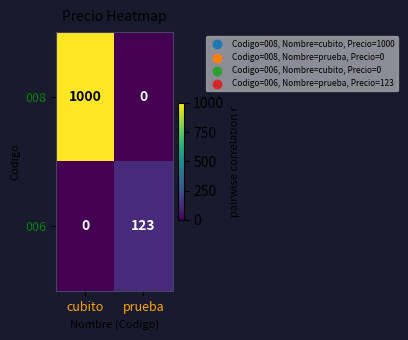

Which series has the largest total across all categories?

008